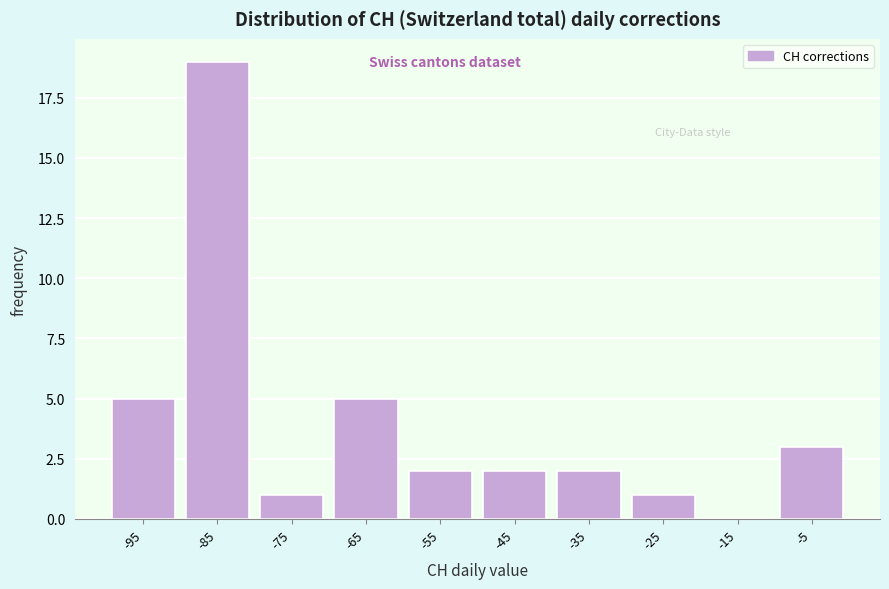

Reading left to right, list all the values displayed in this chart.

-95=5	-85=19	-75=1	-65=5	-55=2	-45=2	-35=2	-25=1	-15=0	-5=3